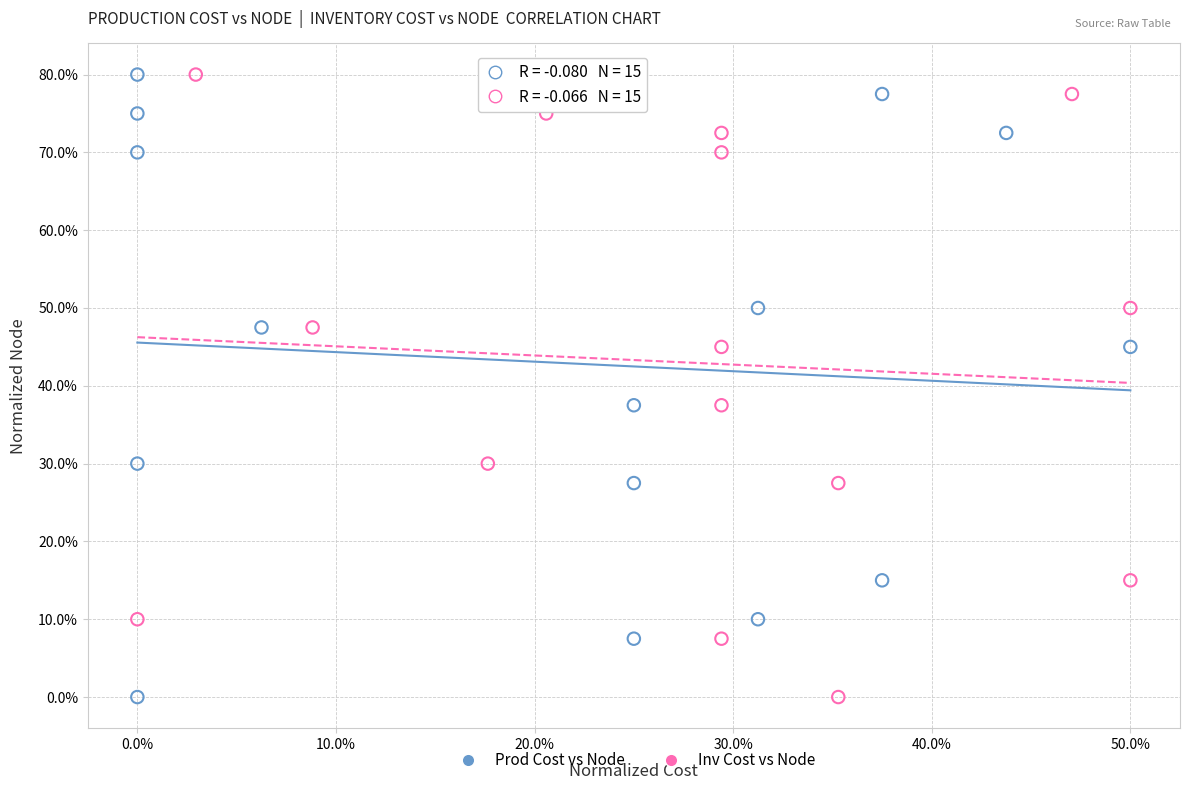

What are all the series names shown in the legend?

Prod Cost vs Node, Inv Cost vs Node